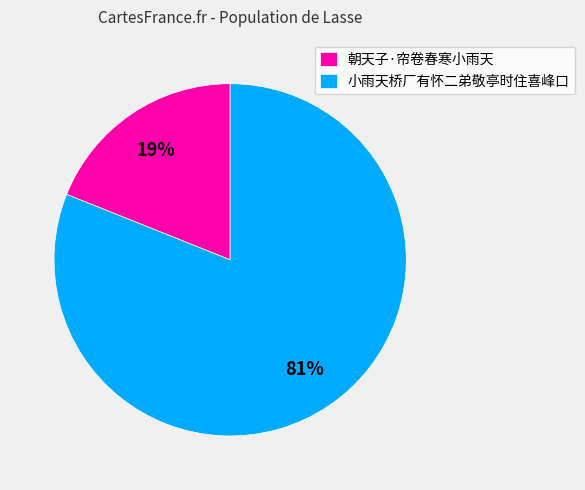

Which category has the smallest portion of the pie?

朝天子·帘卷春寒小雨天